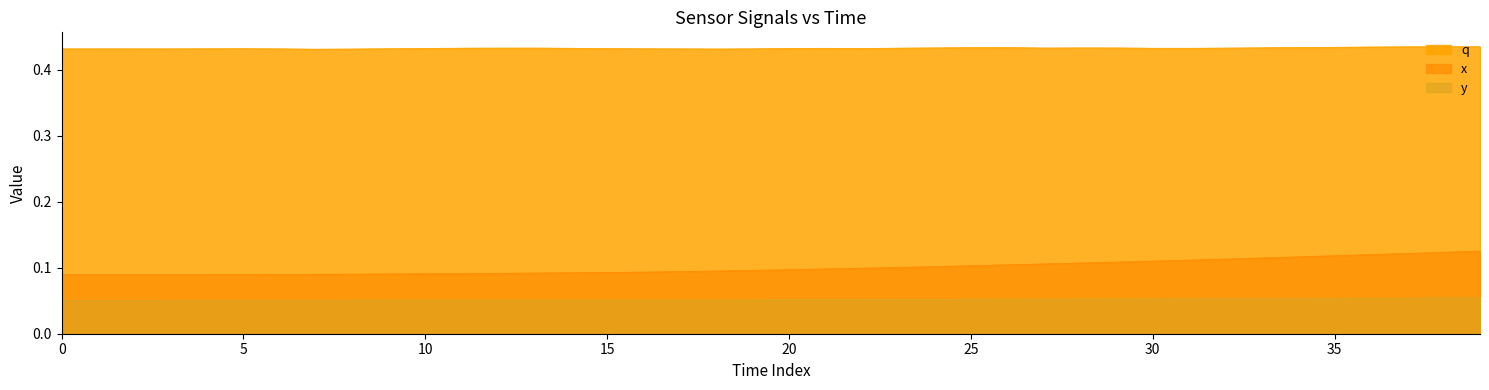

At how many categories does at least one series exceed 0?

40